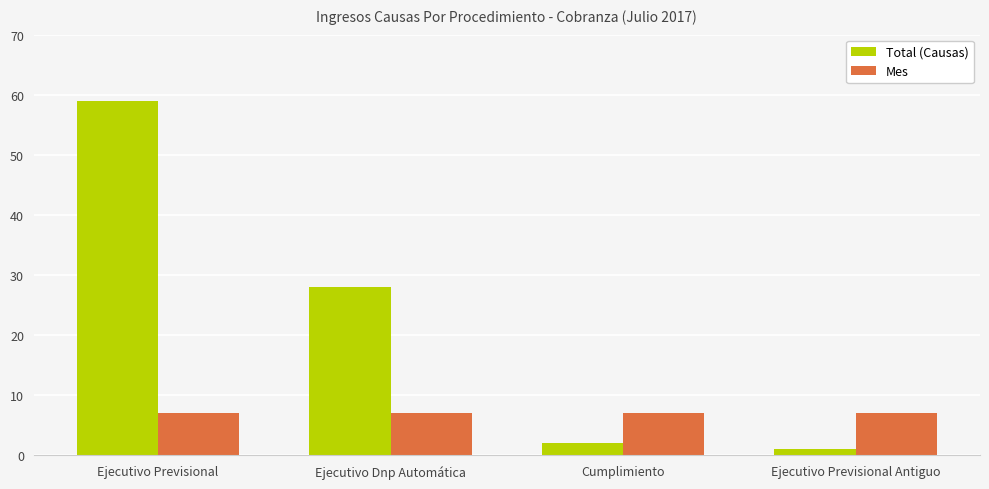

Rank the categories by Total (Causas) value from lowest to highest.

Ejecutivo Previsional Antiguo, Cumplimiento, Ejecutivo Dnp Automática, Ejecutivo Previsional